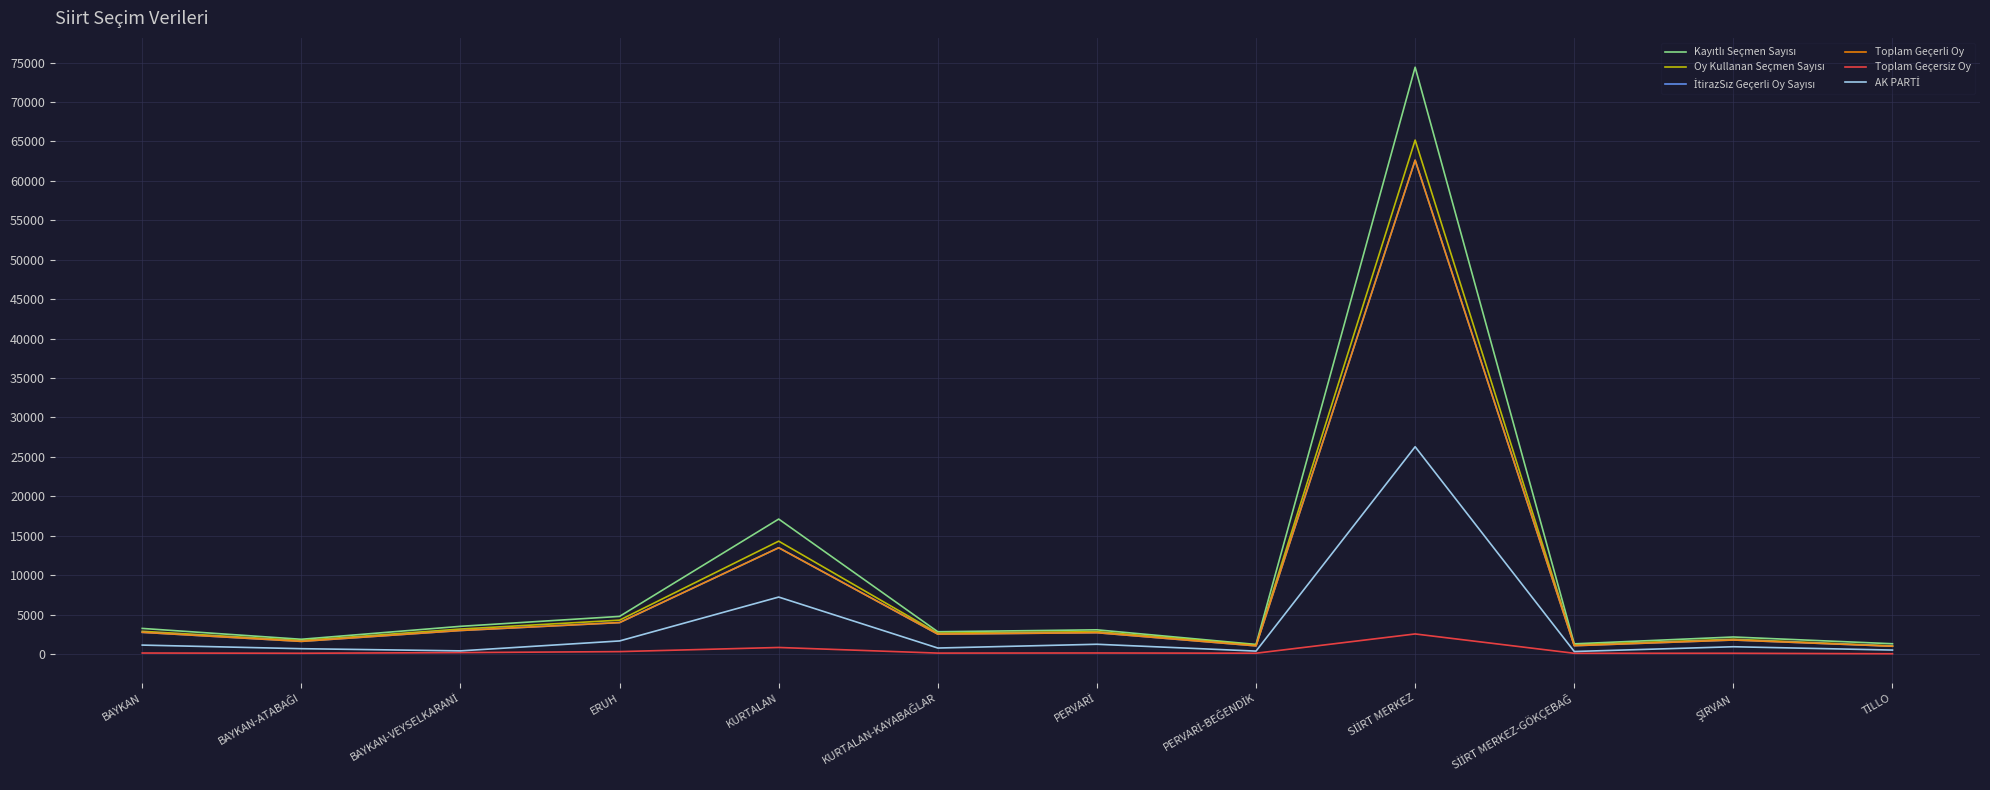

The value of Toplam Geçerli Oy at BAYKAN is 2754. True or false?

True